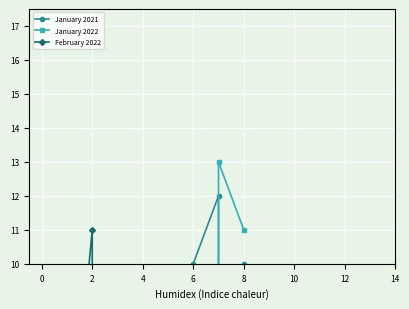

Reading right to left, list all the values displayed in this chart.

January 2021: 10	4	12	10	7	3	6	2	4	1	9	2	0	4	2	0	1	1	2	8
January 2022: 11	13	4	6	3	1	3	0	2	4	6	1	0	6	2	1	2	4	1	3
February 2022: 8	4	8	8	3	4	5	3	3	4	5	6	11	3	4	3	3	3	4	5